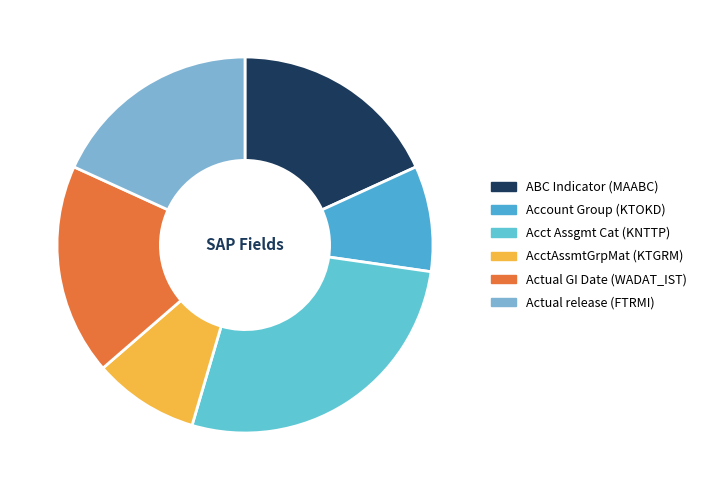

Count the number of slices in the pie.

6